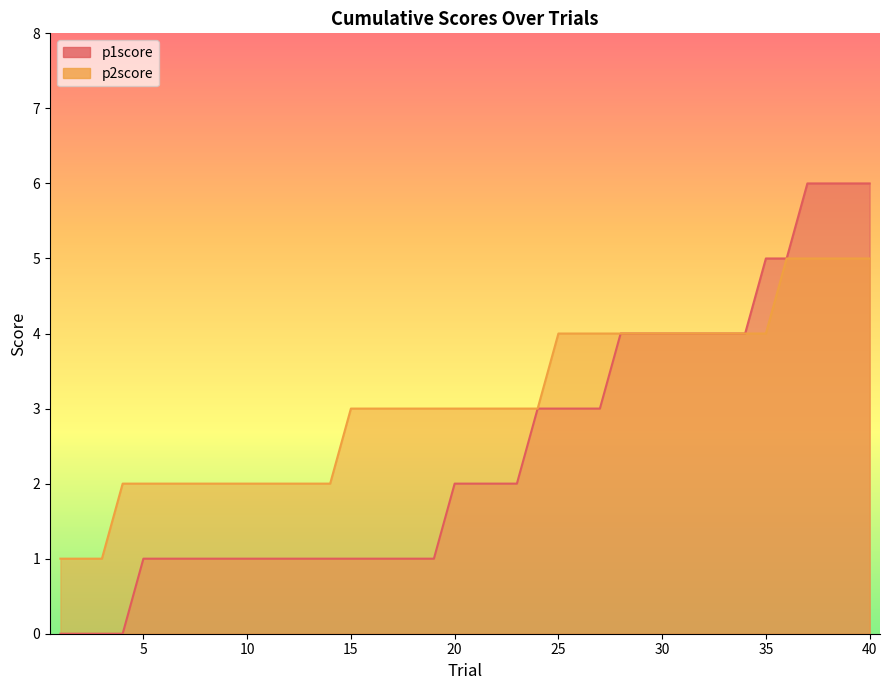

At how many categories does at least one series exceed 0?

40